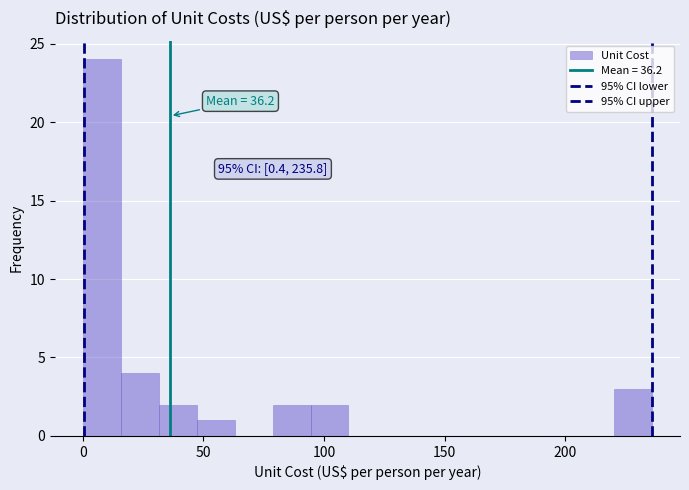

Around what value on the x-axis is the tallest bar? Give the approximate position of its centre, as read against the axis.

10